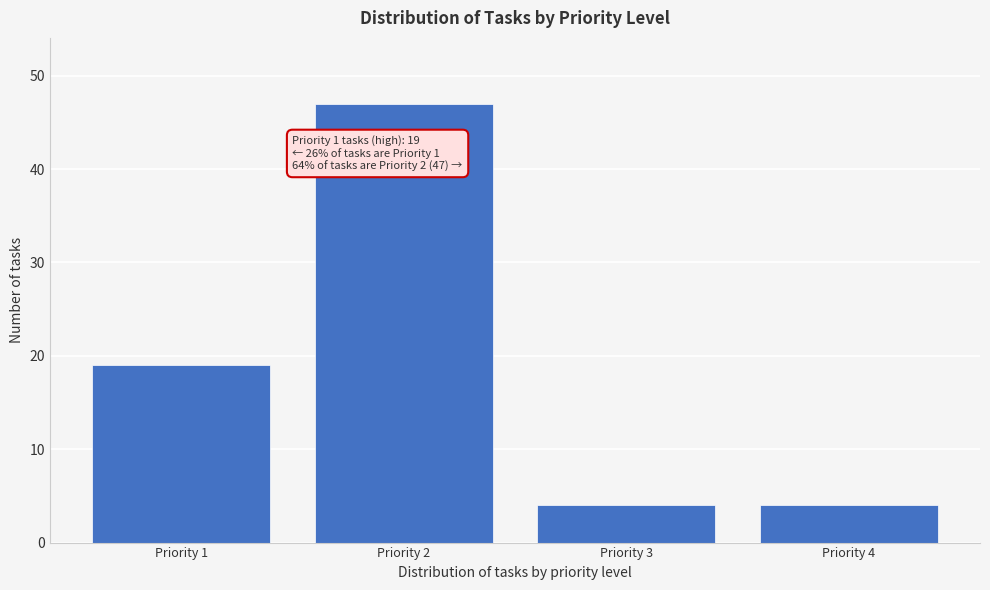

Reading right to left, list all the values displayed in this chart.

Priority 4=4	Priority 3=4	Priority 2=47	Priority 1=19